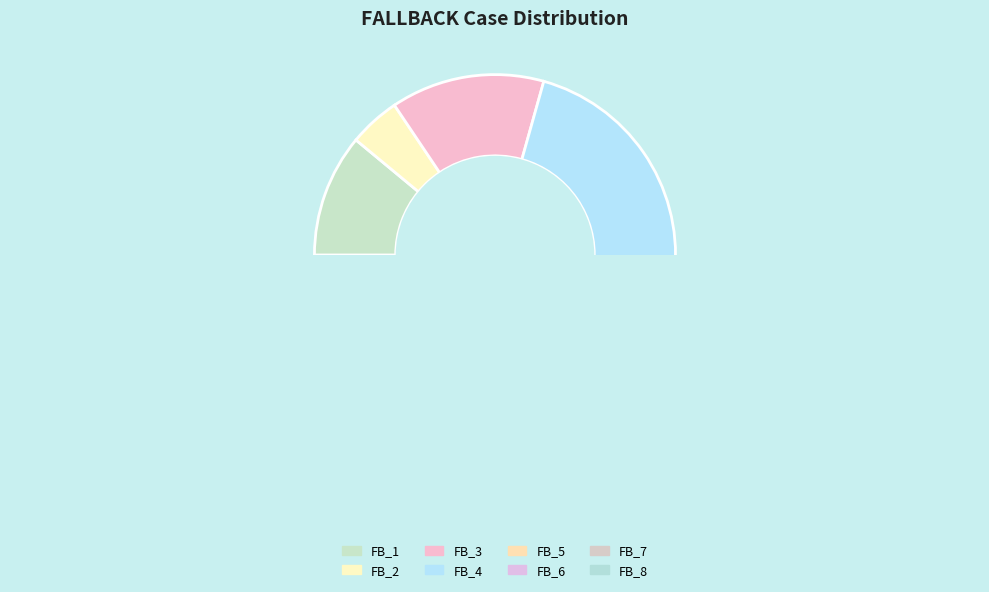

To the nearest percent, what is the difference between the FB_8 and FB_1 slice percentages?

3%